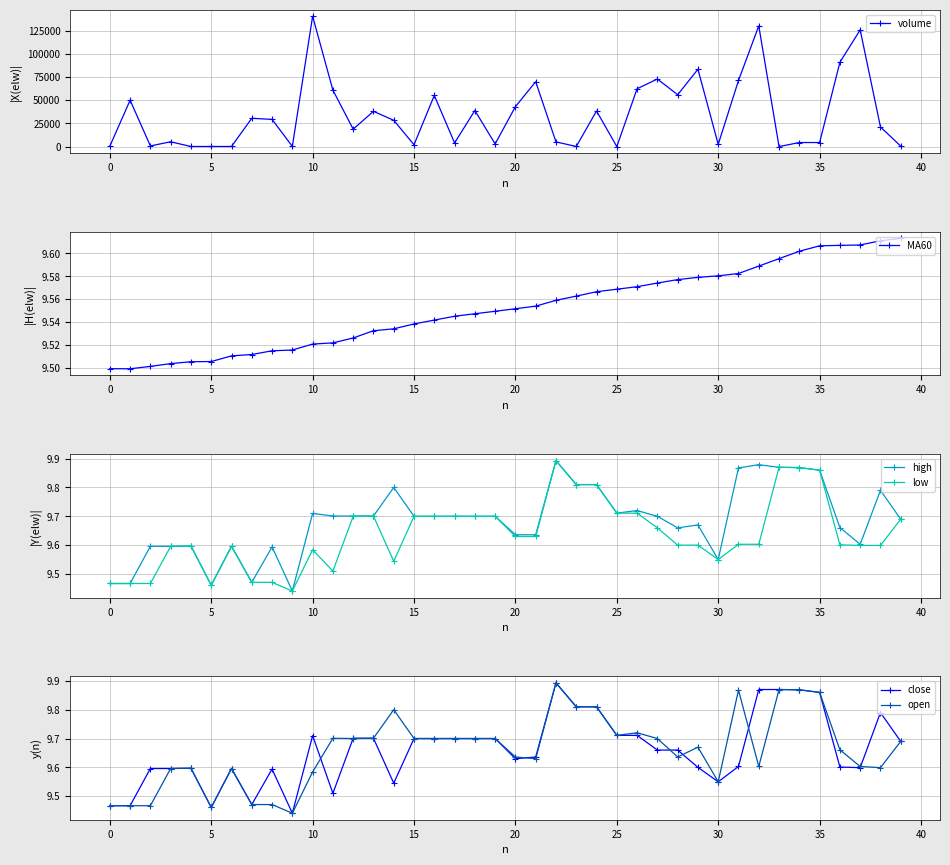

At which label does close reach its peak?

22